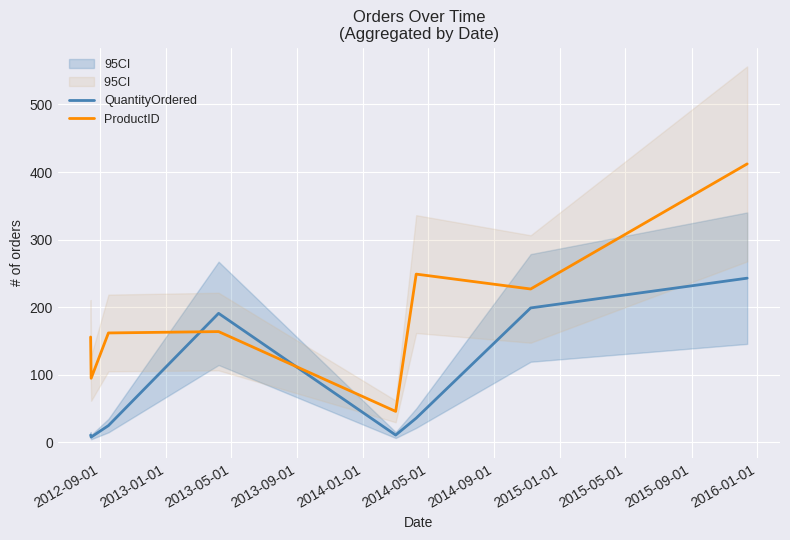

What is the highest value of the ProductID series?

412